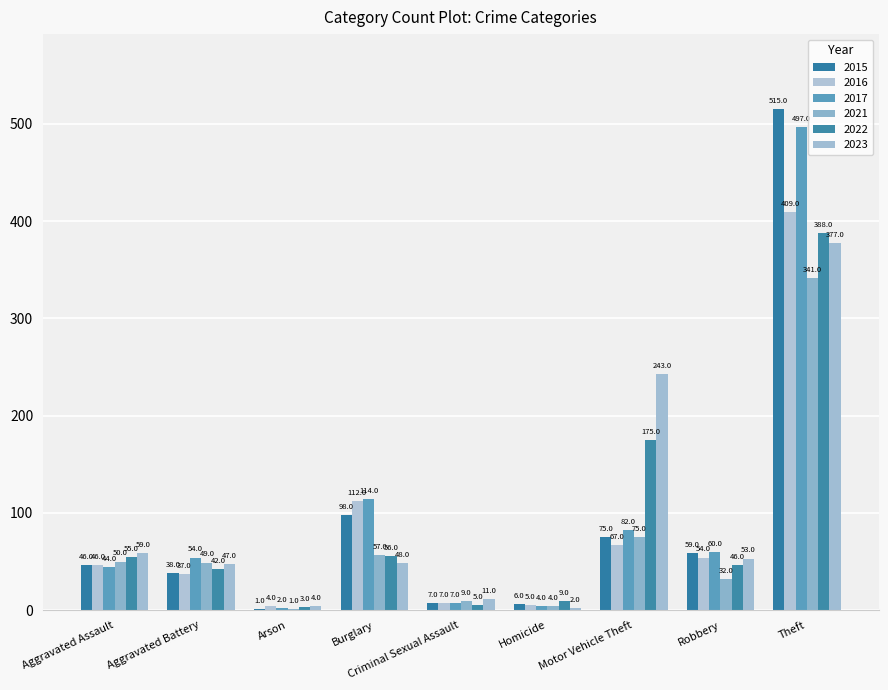

Are the bars horizontal?

No